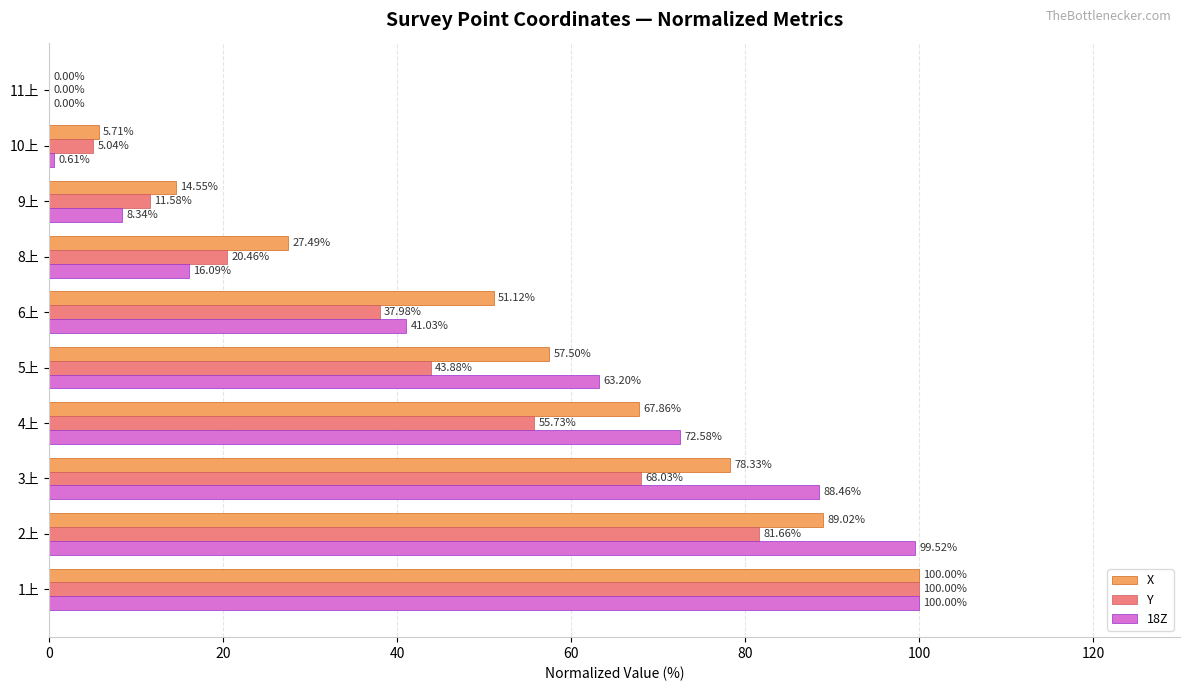

Which series has the largest total across all categories?

X